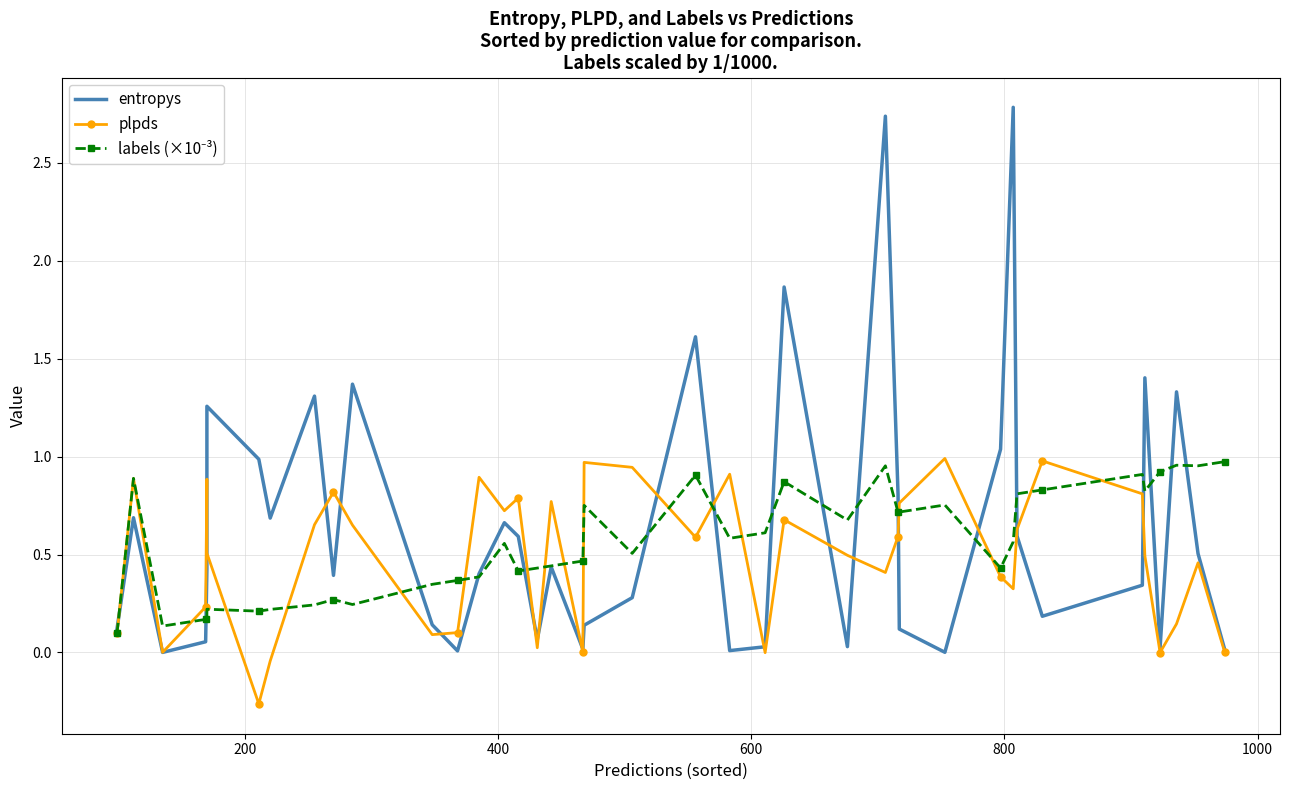

True or false: entropys and plpds intersect in this chart.

True